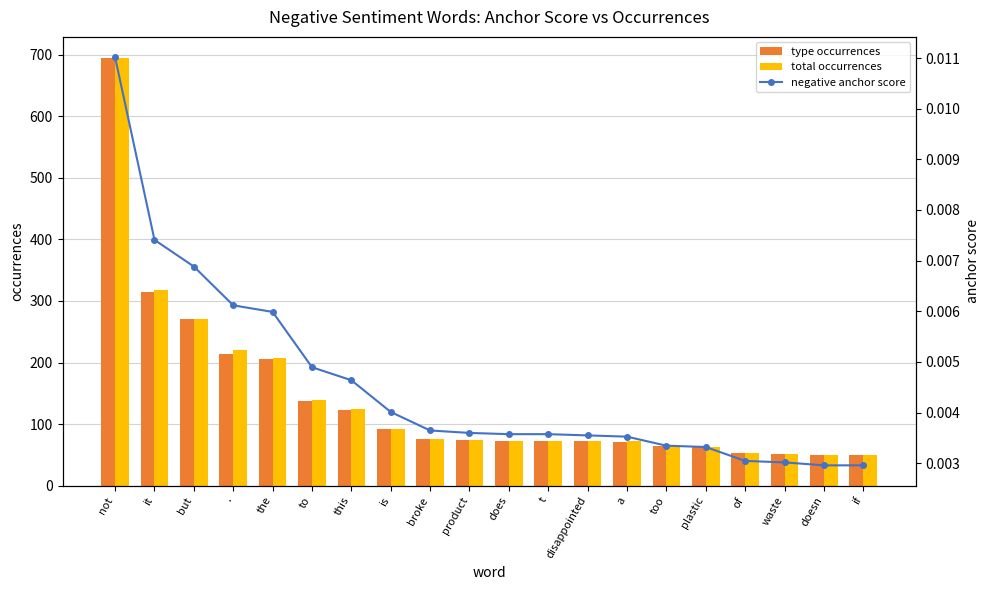

What is the maximum value shown in the chart?

694.0